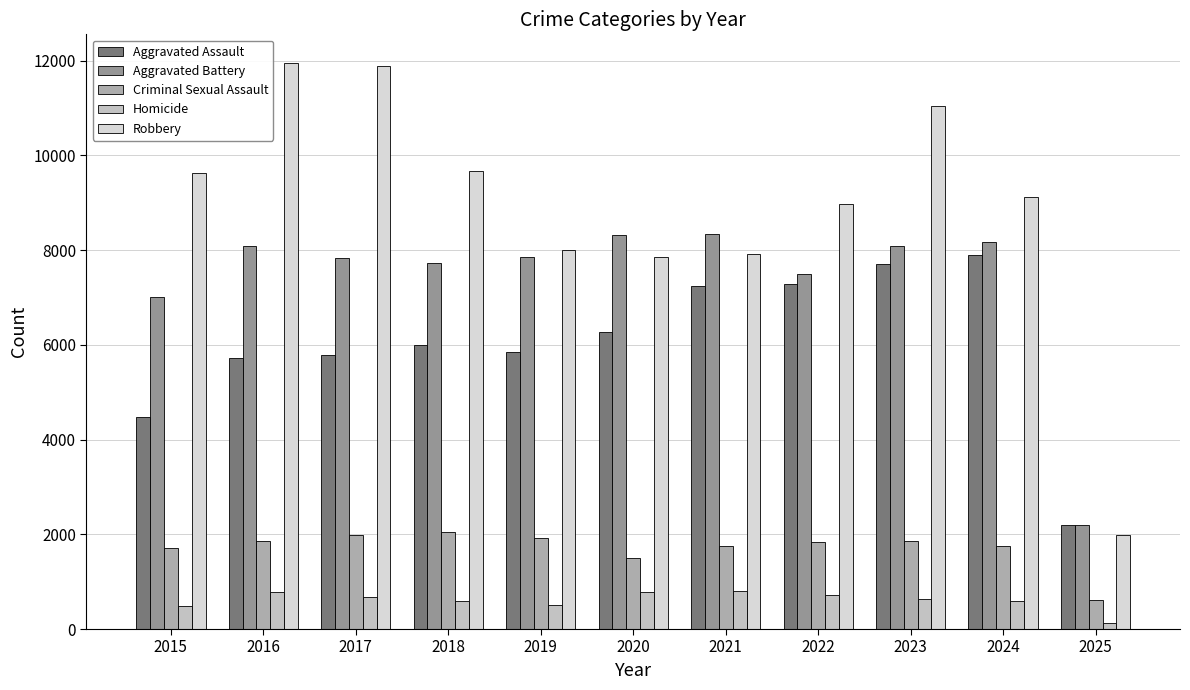

What is the lowest value of the Aggravated Battery series?

2207